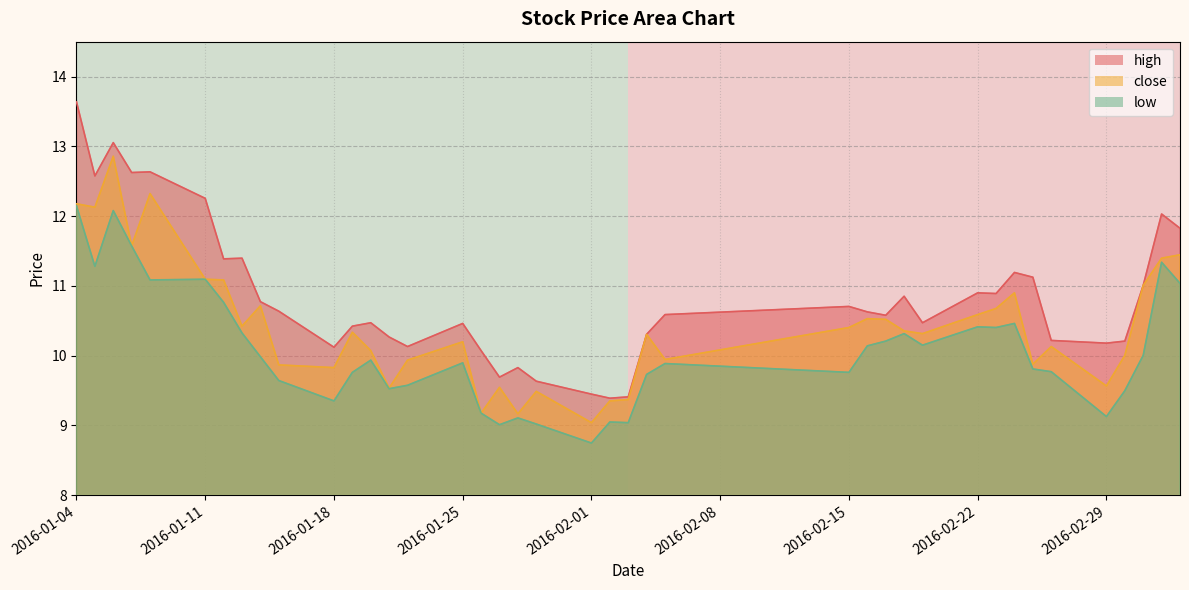

What is the highest value of the low series?

12.1